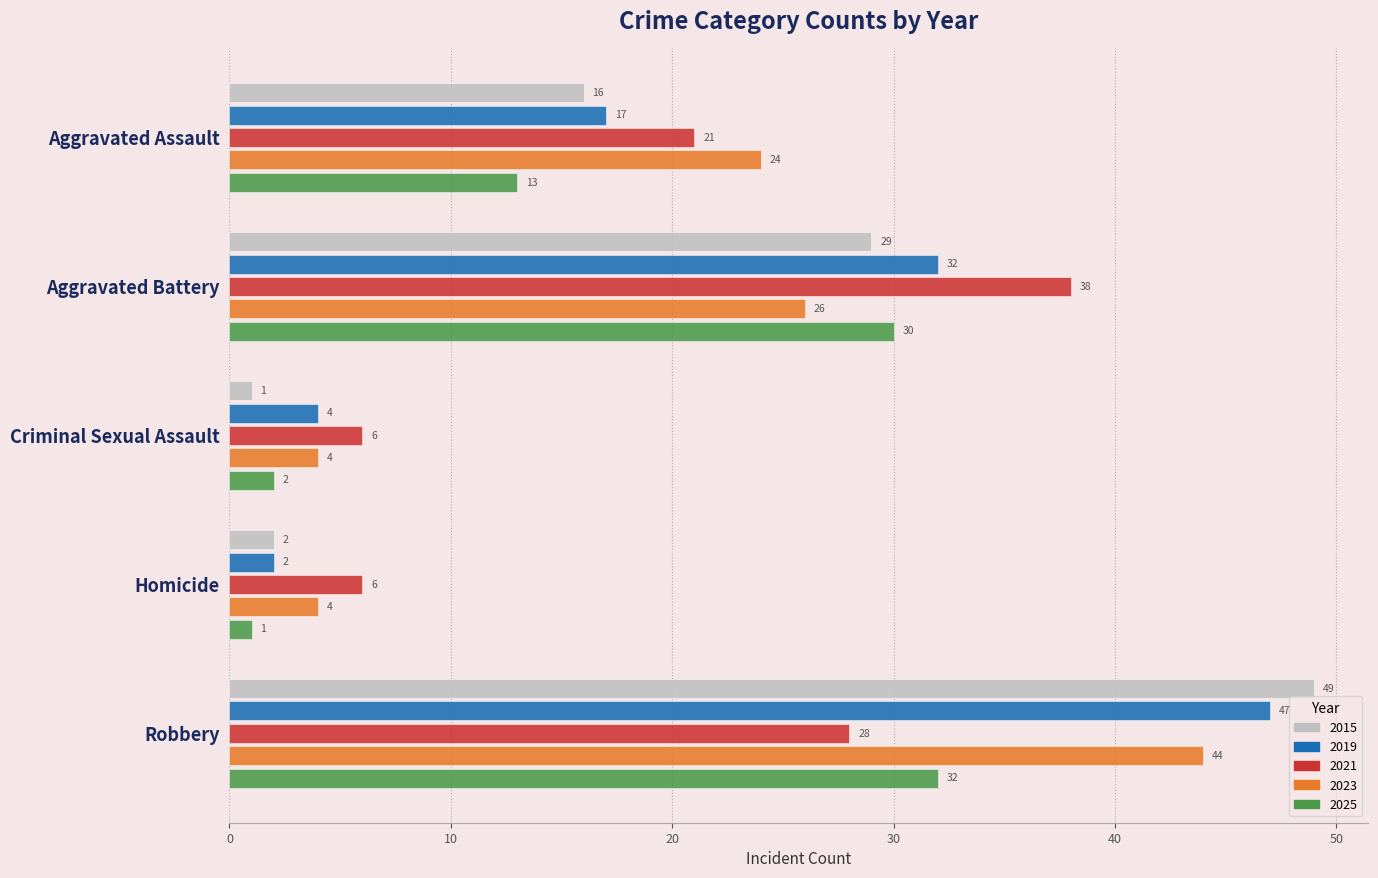

What is the sum of all 2021 values?

99